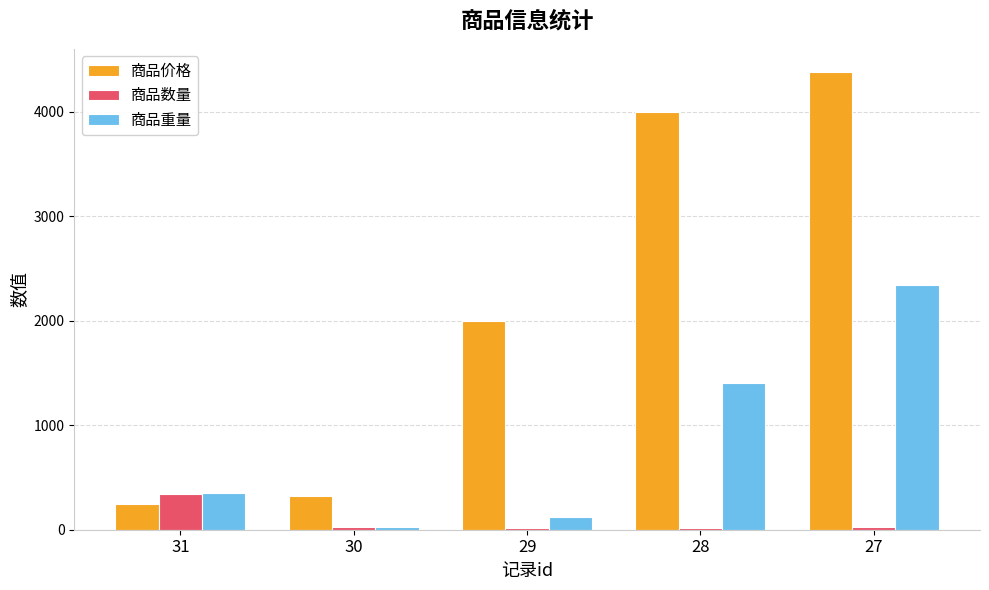

Which series has the widest spread of values?

商品价格